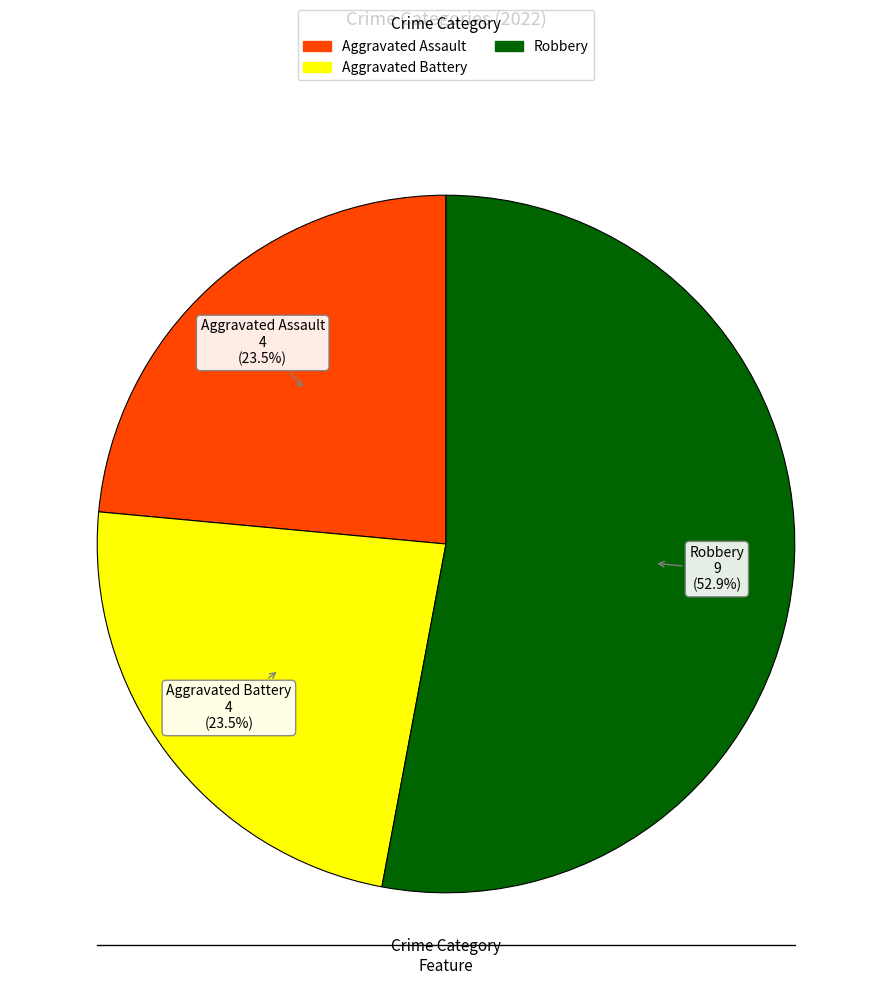

Is there any slice that represents more than half of the pie?

Yes